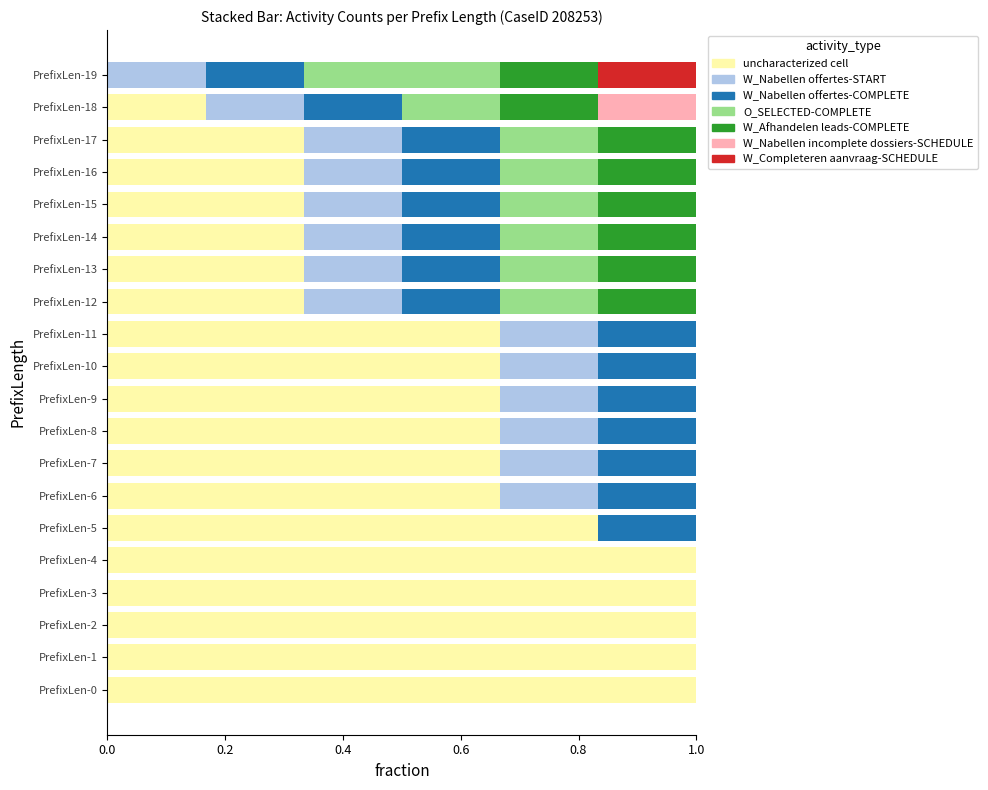

What are all the series names shown in the legend?

uncharacterized cell, W_Nabellen offertes-START, W_Nabellen offertes-COMPLETE, O_SELECTED-COMPLETE, W_Afhandelen leads-COMPLETE, W_Nabellen incomplete dossiers-SCHEDULE, W_Completeren aanvraag-SCHEDULE